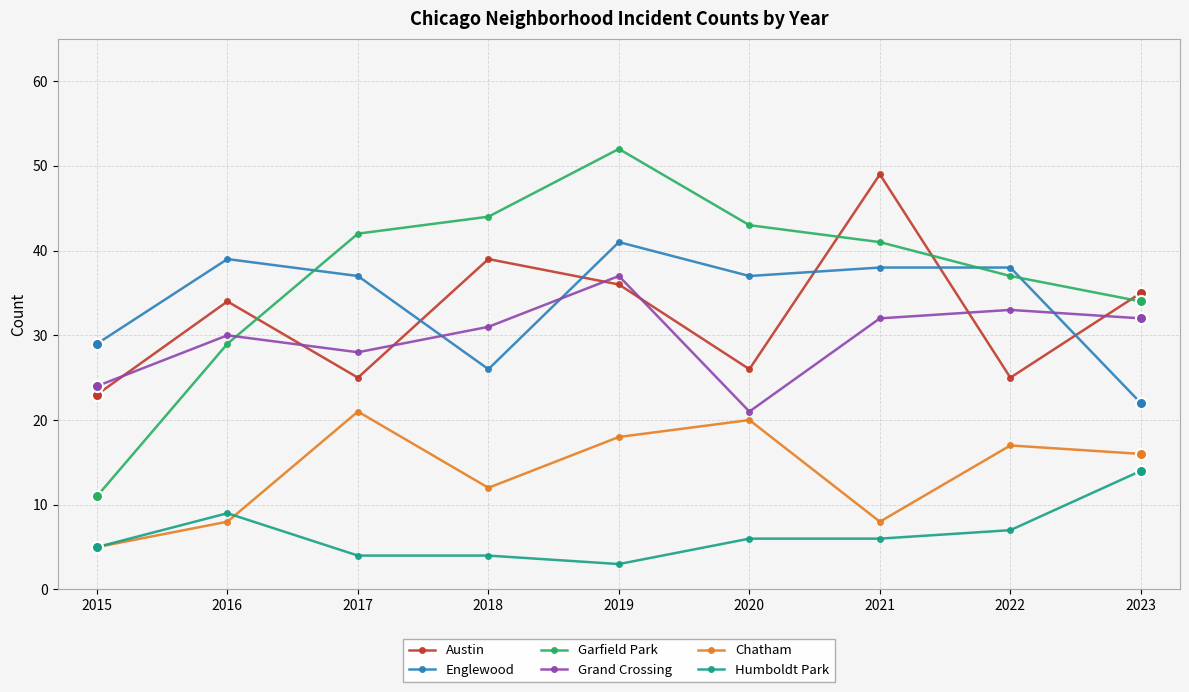

What is the difference between the Humboldt Park values at 2017 and 2022?

3